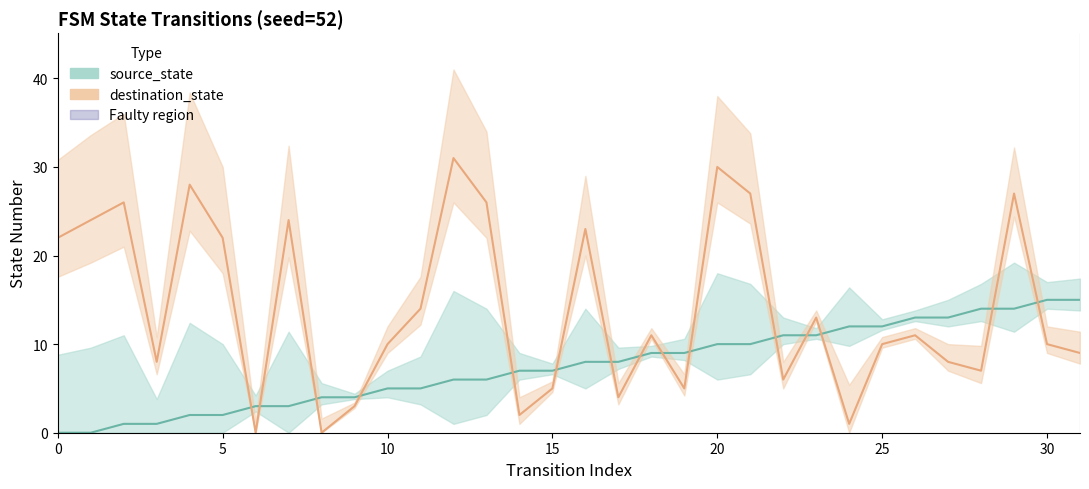

What is the average value of the destination_state series?

14